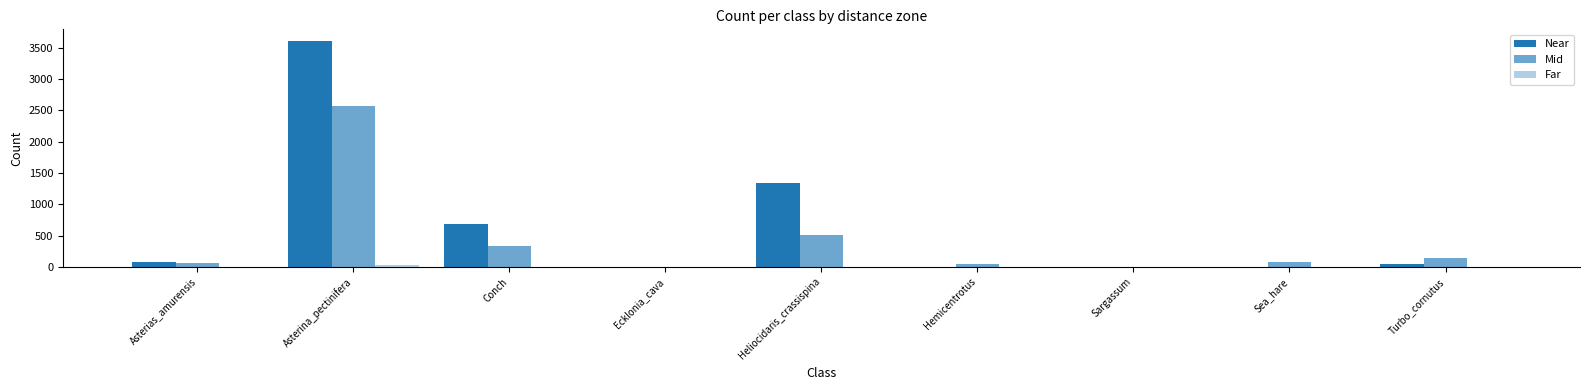

How many groups of bars are there?

9